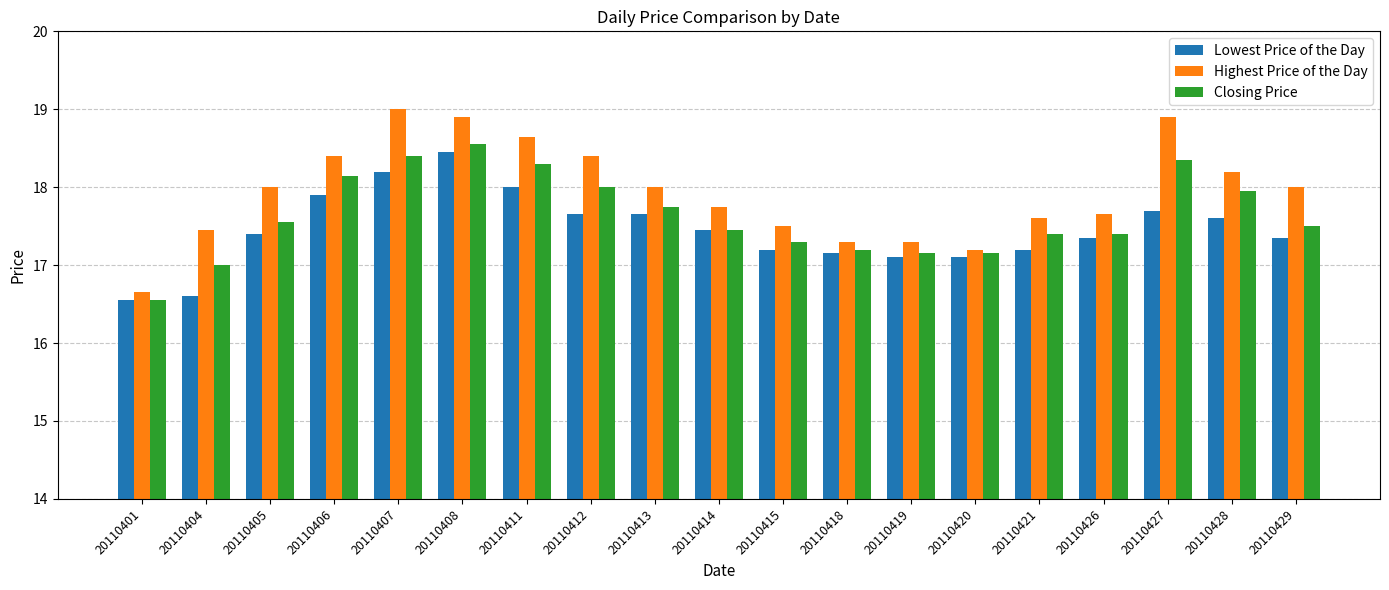

Which series has the largest total across all categories?

Highest Price of the Day